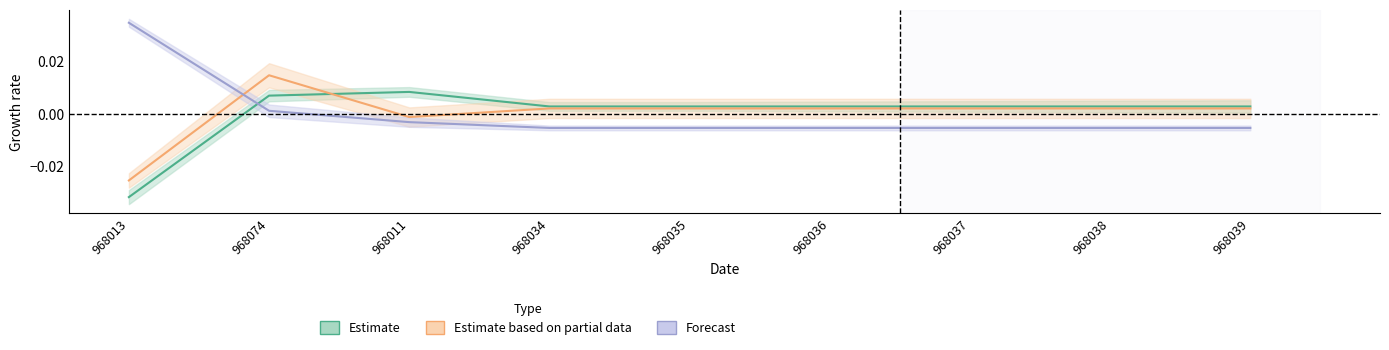

At which label does Forecast first exceed 0?

968013